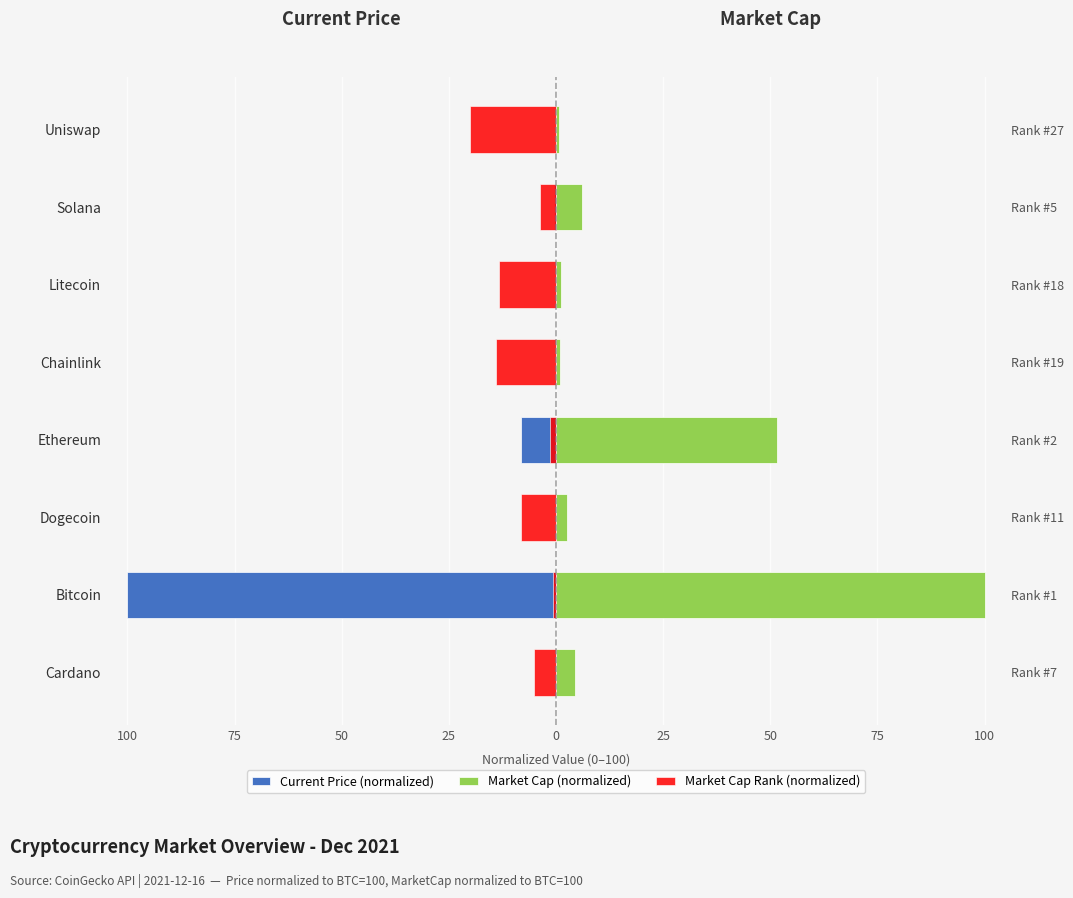

What is the difference between the maximum and minimum values in the Current Price (normalized) series?

100.0